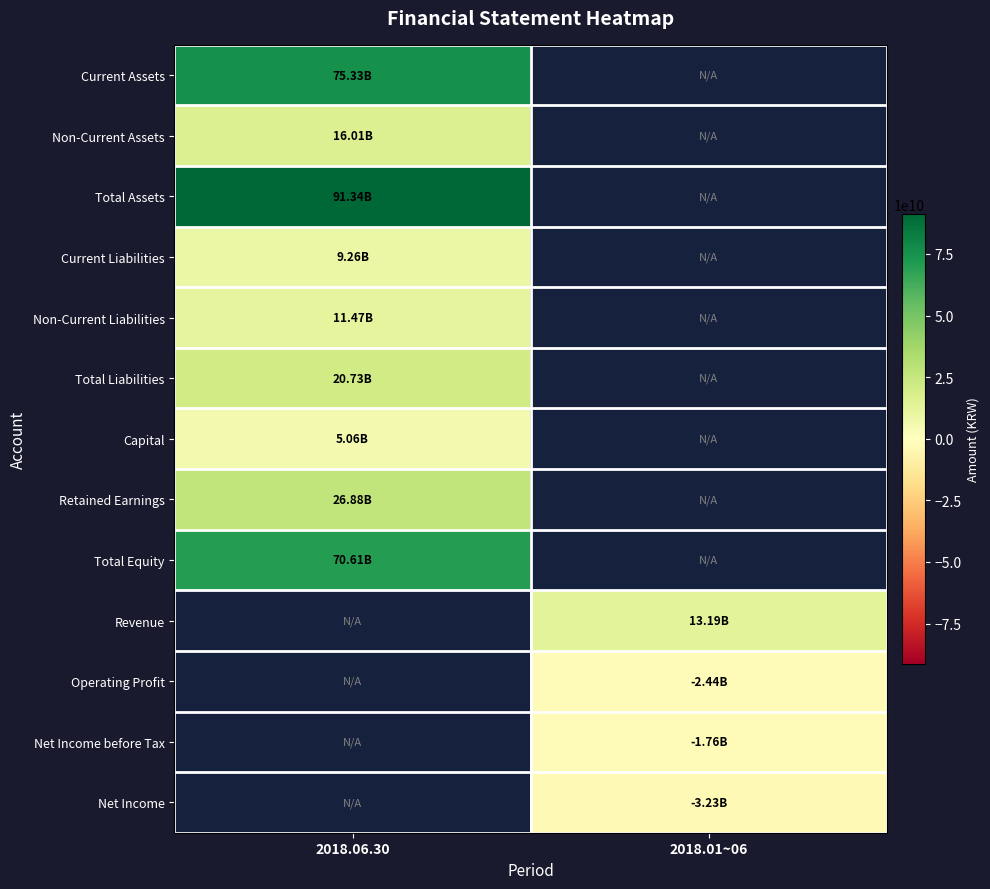

Which series has the largest range (max minus min)?

Current Assets